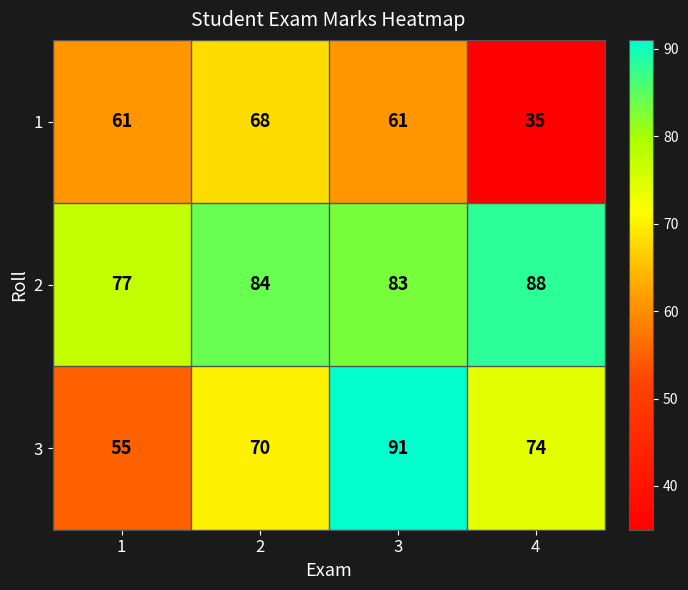

How many series are shown in this chart?

3